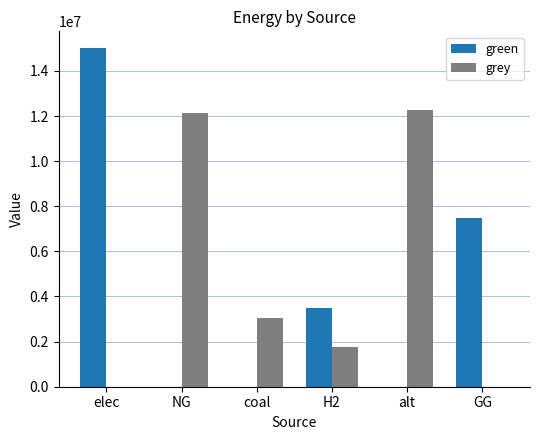

The grey series shows 12257943.9 at alt. True or false?

True